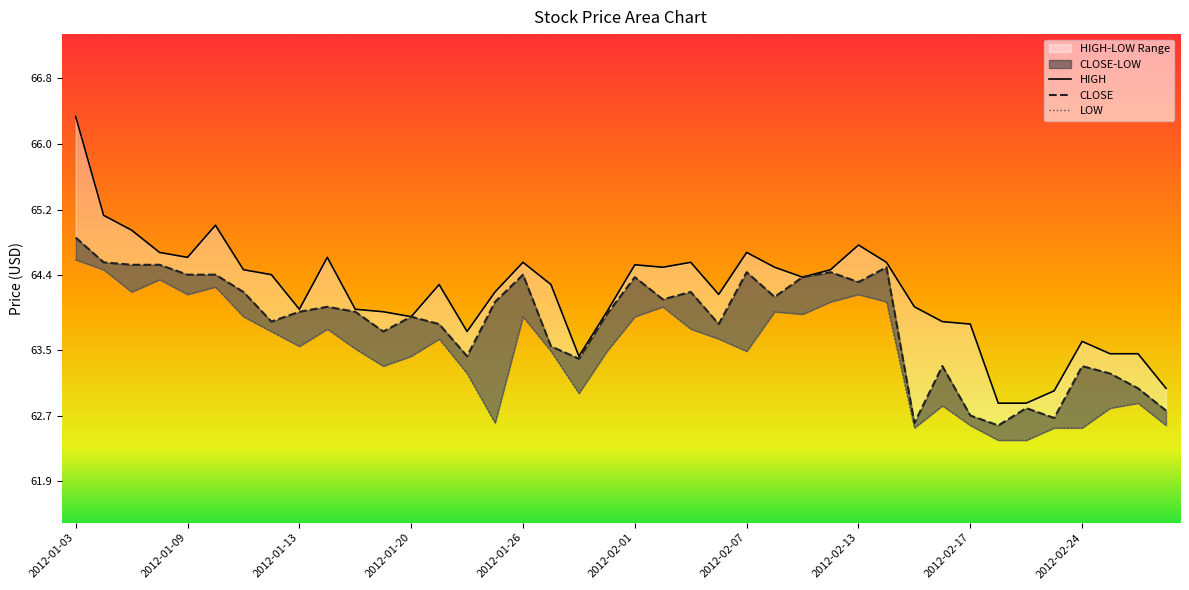

What is the lowest value of the CLOSE series?

62.6